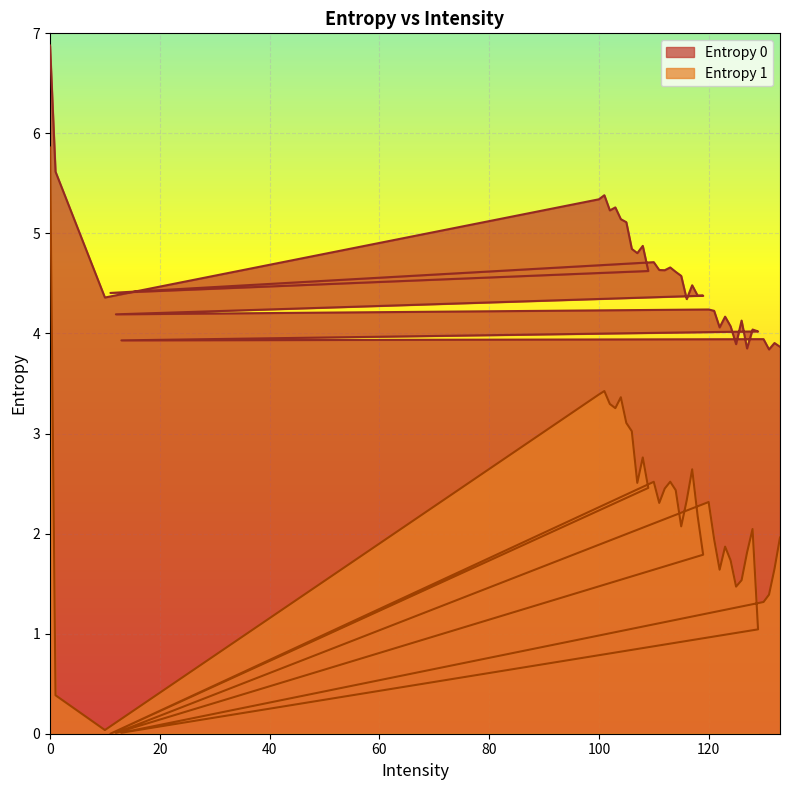

How many lines are shown in the chart?

2